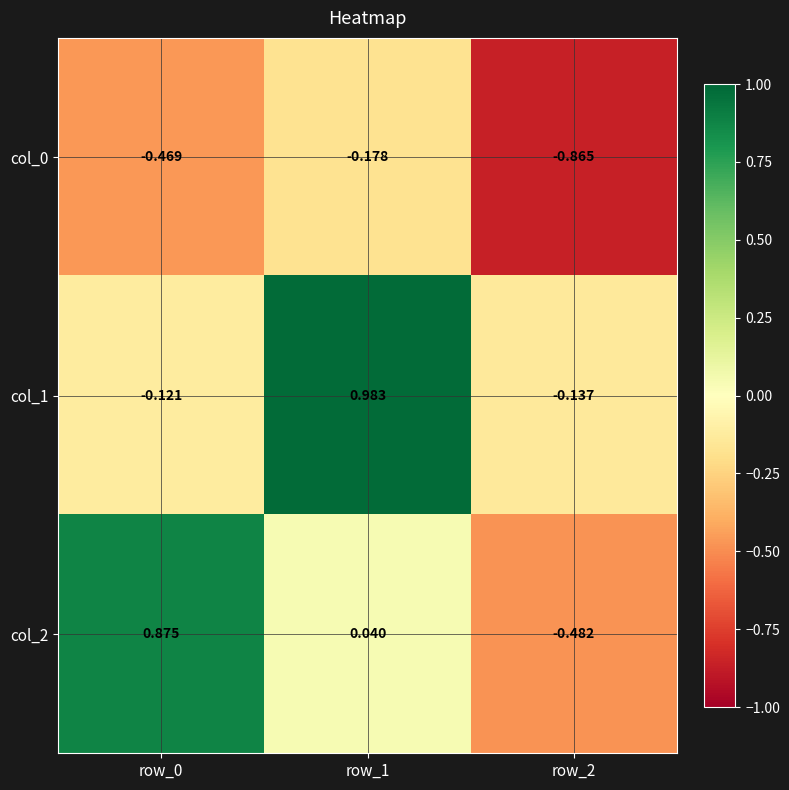

Is the value of col_1 at row_0 greater than the value of col_2 at row_2?

Yes